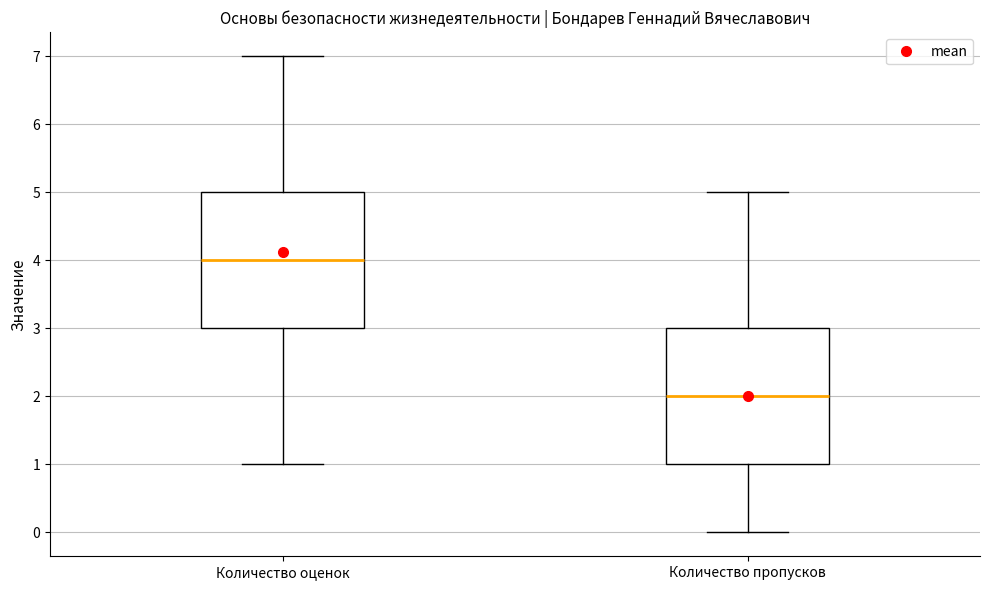

Reading left to right, read every box against the y-axis: the position of its median line, the range the box covers, and the ends of its whiskers. The values are not printed on the chart, so give them approximately, as read against the axis.

Количество оценок: median 4, box 3 to 5, whiskers 1 to 7
Количество пропусков: median 2, box 1 to 3, whiskers 0 to 5